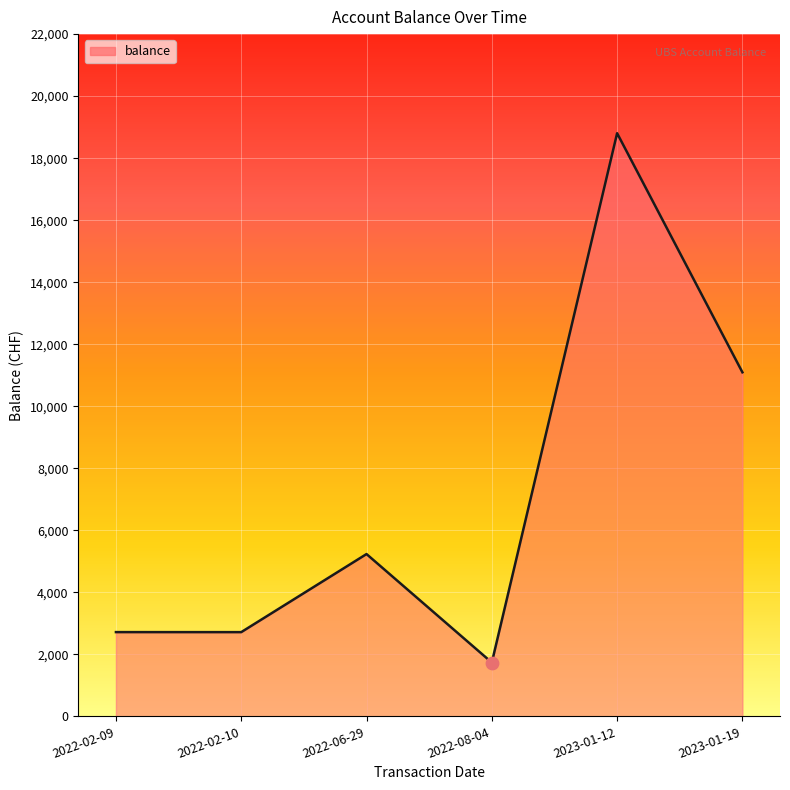

What is the ratio of the value at 2023-01-12 to the value at 2022-06-29?

3.6